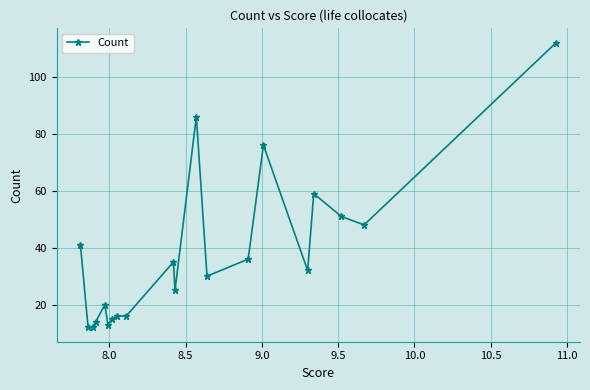

What is the value of the 8th point from the left?

16